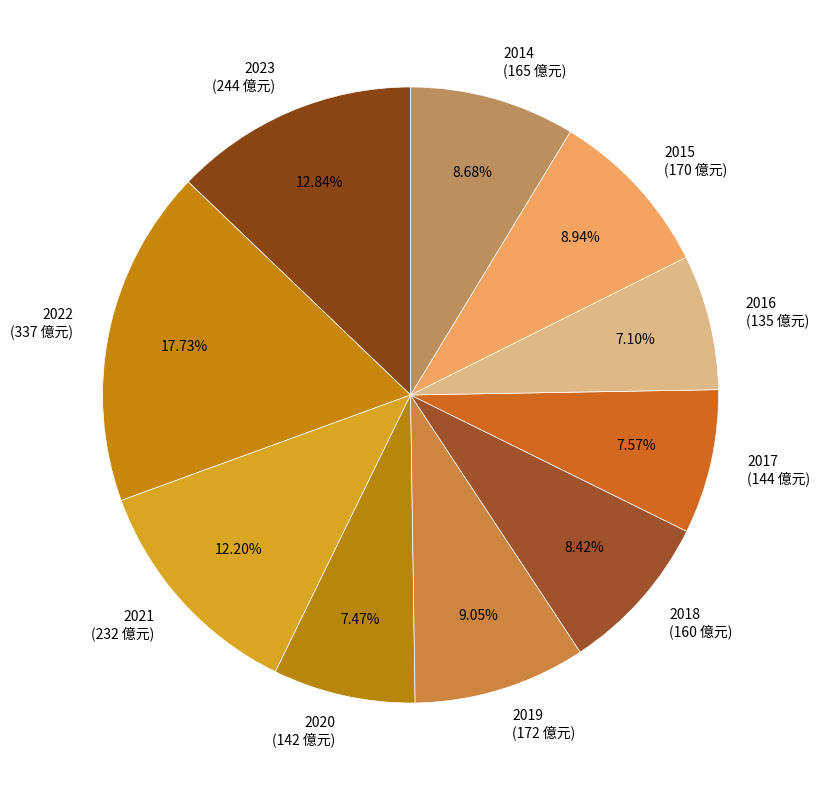

How much of the chart is everything except 2021?

87.8%